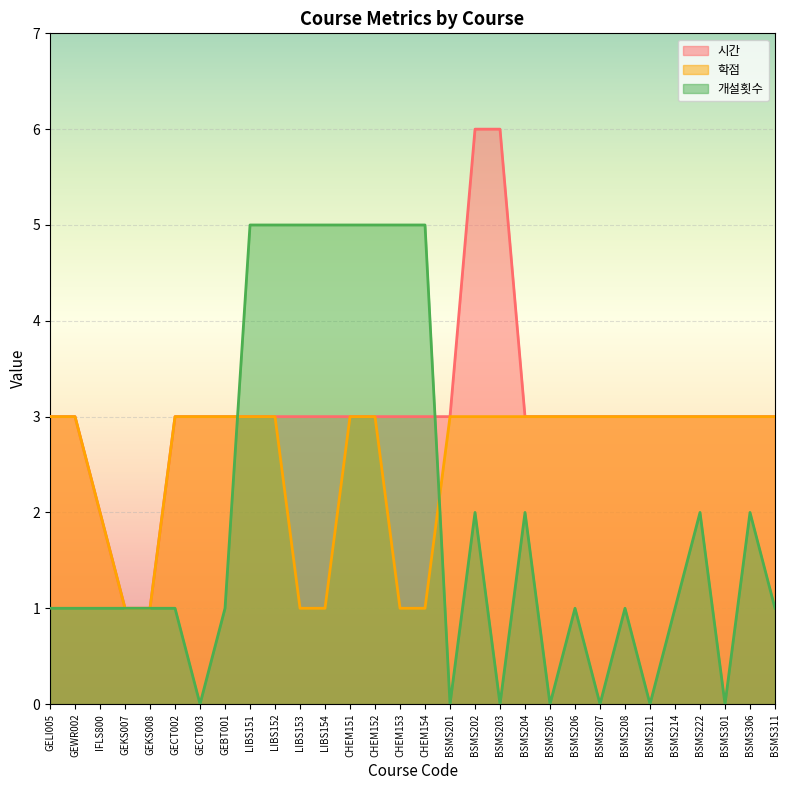

What is the value of the 개설횟수 point at the 22nd from the left?

1